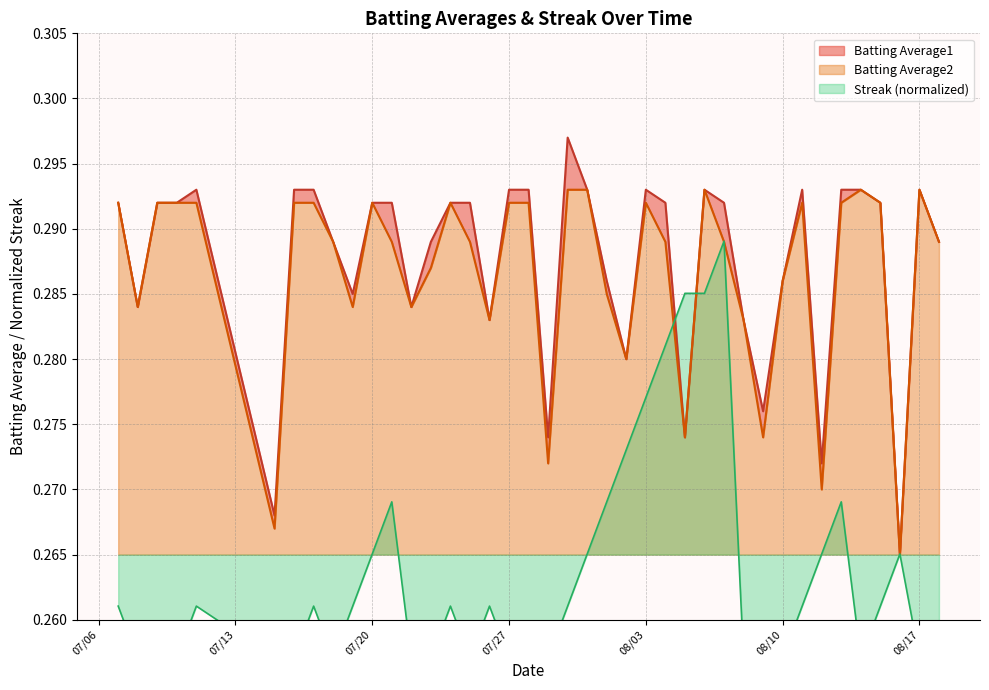

Reading left to right, extract all data points from this chart.

Batting Average1: 0.3	0.3	0.3	0.3	0.3	0.3	0.3	0.3	0.3	0.3	0.3	0.3	0.3	0.3	0.3	0.3	0.3	0.3	0.3	0.3	0.3	0.3	0.3	0.3	0.3	0.3	0.3	0.3	0.3	0.3	0.3	0.3	0.3	0.3	0.3	0.3	0.3	0.3	0.3	0.3
Batting Average2: 0.3	0.3	0.3	0.3	0.3	0.3	0.3	0.3	0.3	0.3	0.3	0.3	0.3	0.3	0.3	0.3	0.3	0.3	0.3	0.3	0.3	0.3	0.3	0.3	0.3	0.3	0.3	0.3	0.3	0.3	0.3	0.3	0.3	0.3	0.3	0.3	0.3	0.3	0.3	0.3
Streak: 0.3	0.3	0.3	0.3	0.3	0.3	0.3	0.3	0.3	0.3	0.3	0.3	0.3	0.3	0.3	0.3	0.3	0.3	0.3	0.3	0.3	0.3	0.3	0.3	0.3	0.3	0.3	0.3	0.3	0.3	0.3	0.3	0.3	0.3	0.3	0.3	0.3	0.3	0.3	0.3